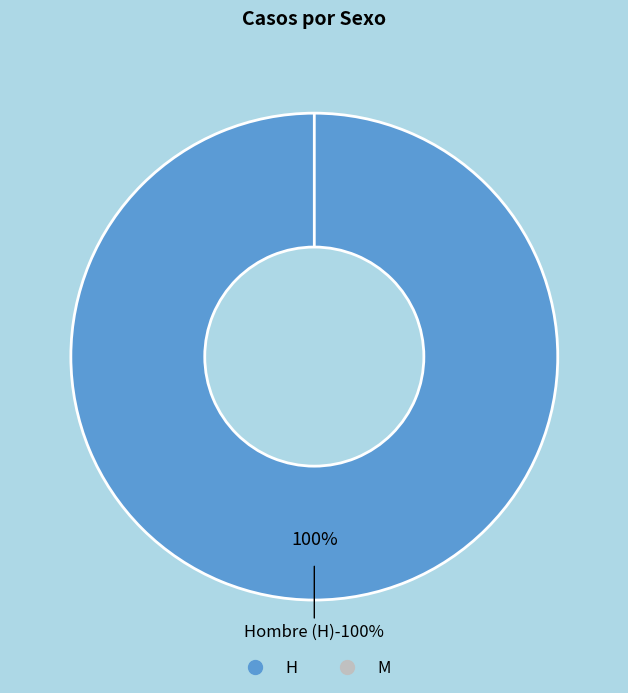

To the nearest percent, what is the difference between the largest and smallest slice percentages?

100%